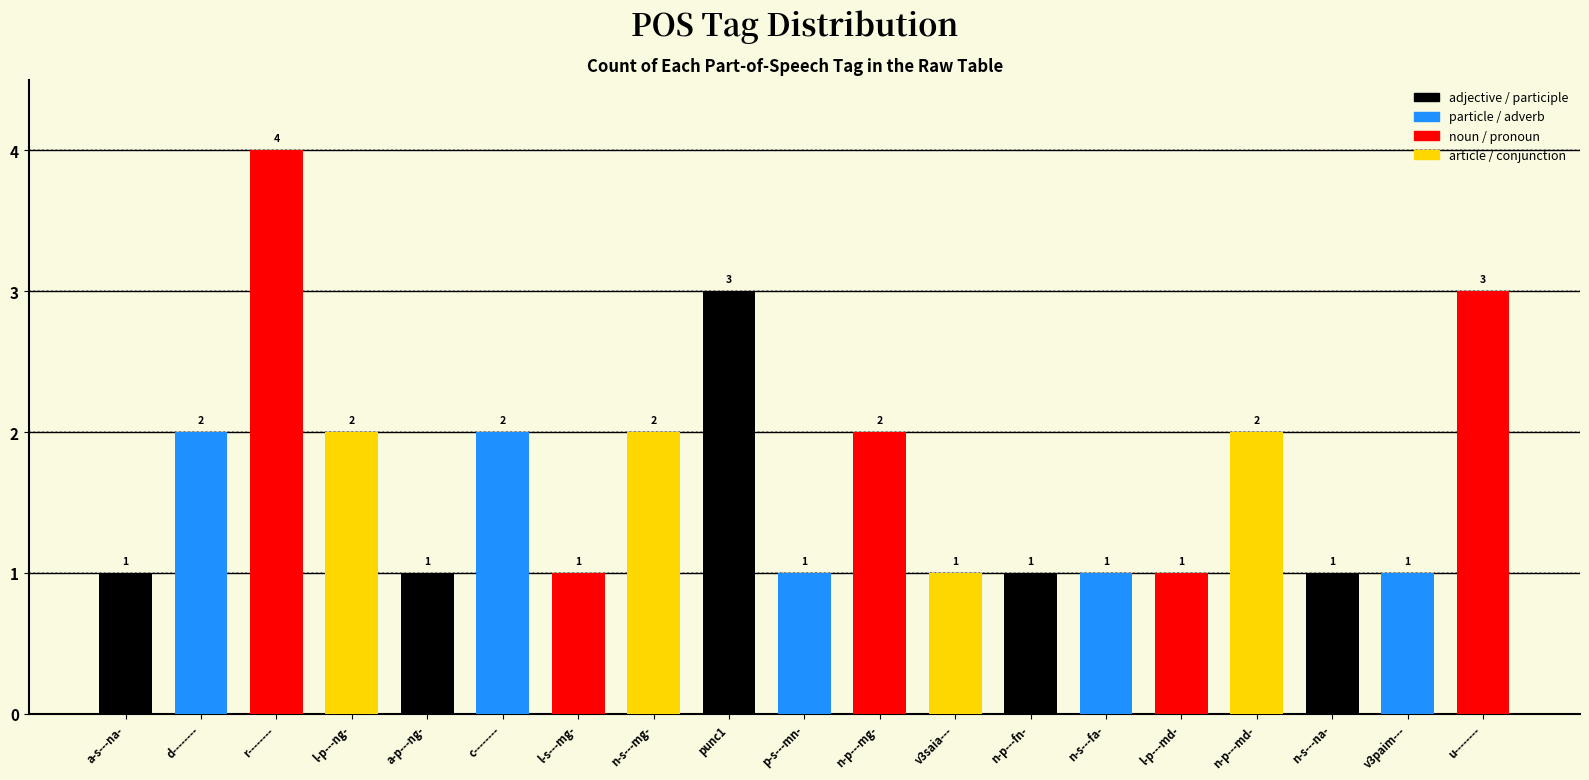

Is it true that the value at n-s---fa- is 1?

True